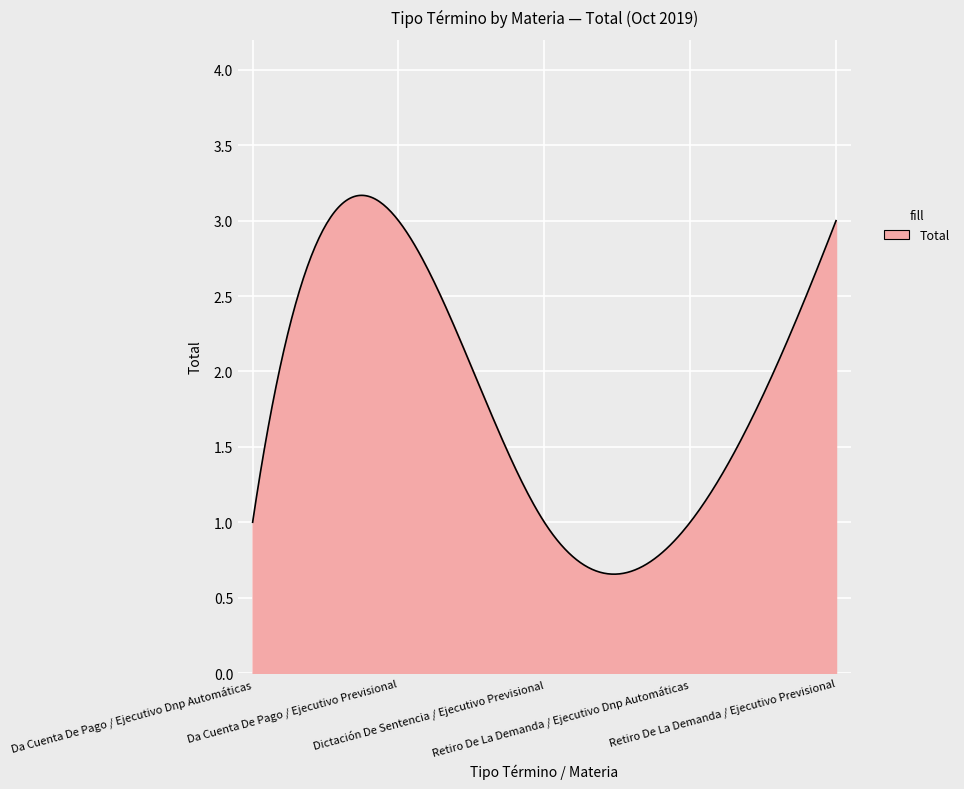

Where is the first local maximum?

Da Cuenta De Pago / Ejecutivo Previsional